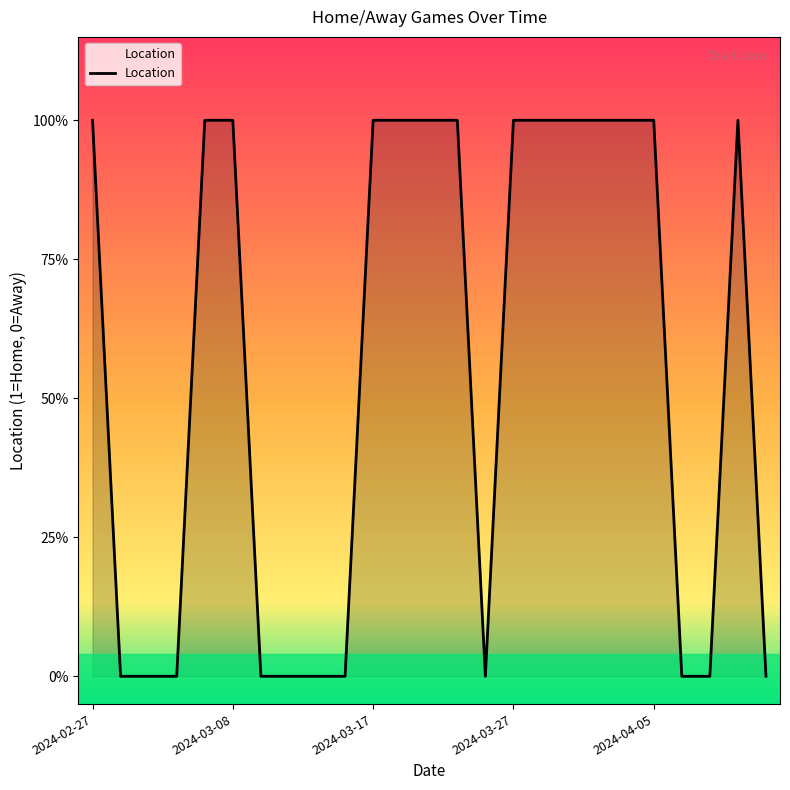

Rank the categories by value from highest to lowest.

2024-02-27, 2024-03-06, 2024-03-08, 2024-03-17, 2024-03-19, 2024-03-21, 2024-03-23, 2024-03-27, 2024-03-29, 2024-03-31, 2024-04-02, 2024-04-03, 2024-04-05, 2024-04-12, 2024-02-29, 2024-03-01, 2024-03-04, 2024-03-10, 2024-03-12, 2024-03-14, 2024-03-16, 2024-03-25, 2024-04-07, 2024-04-09, 2024-04-14